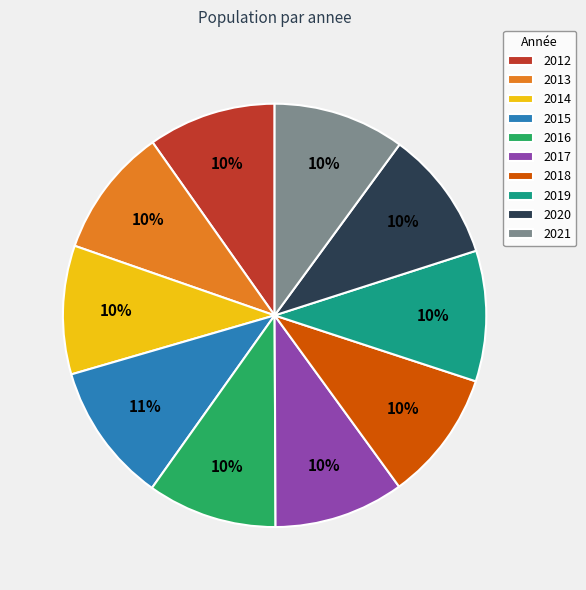

Combined, do 2018 and 2019 account for over 50%?

No